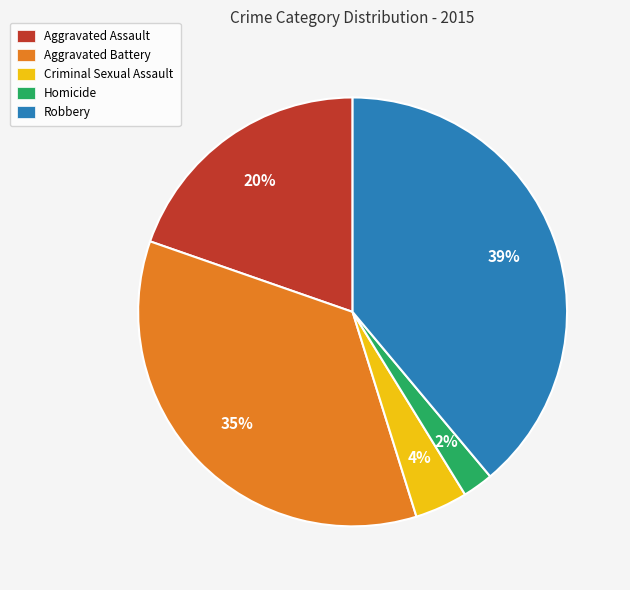

Combined, do Robbery and Criminal Sexual Assault account for over 50%?

No